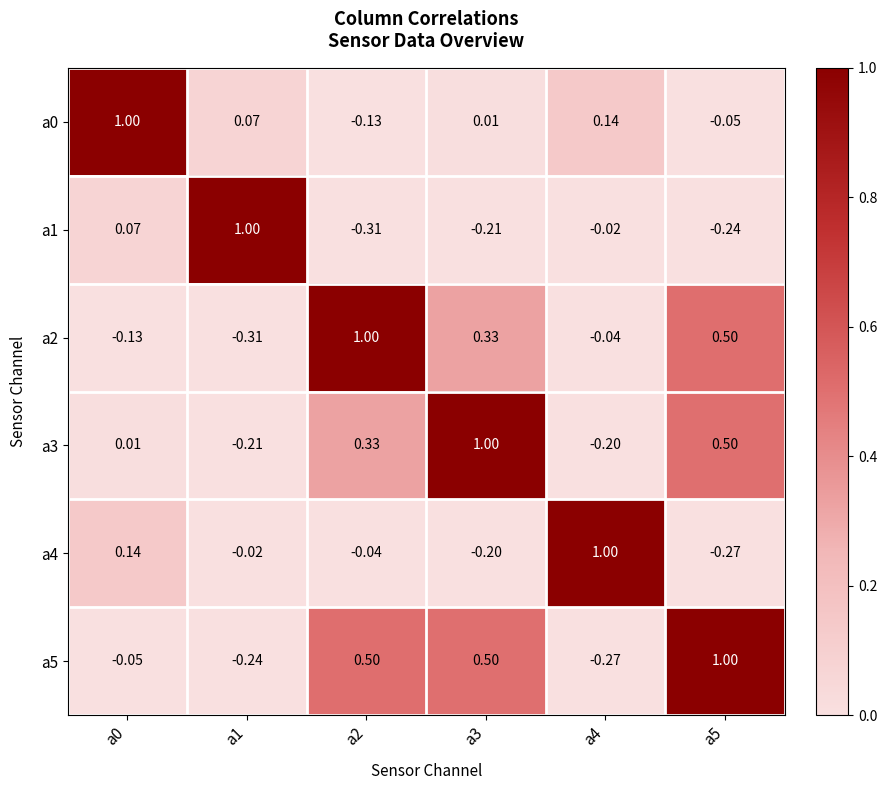

How many series are shown in this chart?

6